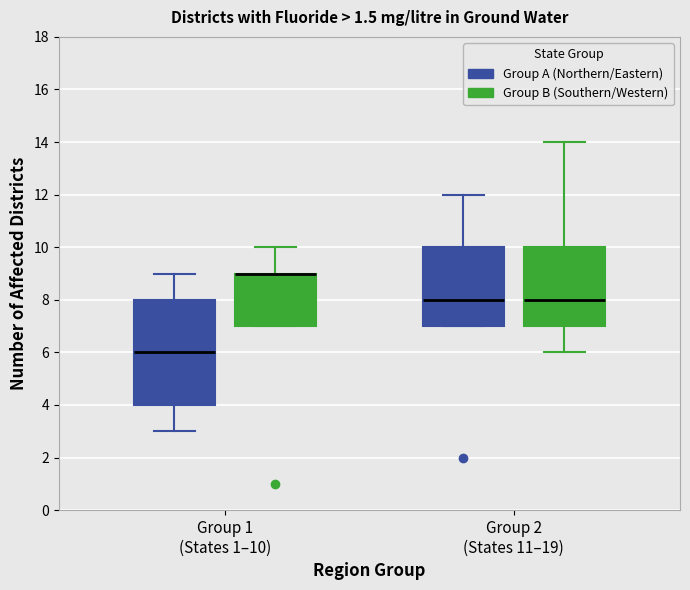

Where does the median line of the box for Group 2 (States 11–19) (Group B (Southern/Western)) sit on the y-axis? The values are not printed on the chart, so give them approximately, as read against the axis.

8